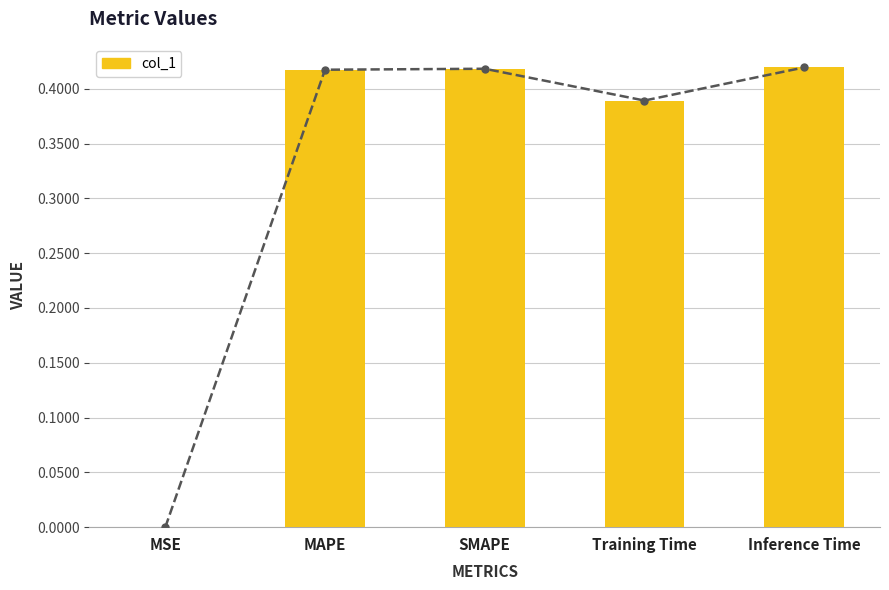

List the labels in order of value, largest first.

Inference Time, SMAPE, MAPE, Training Time, MSE